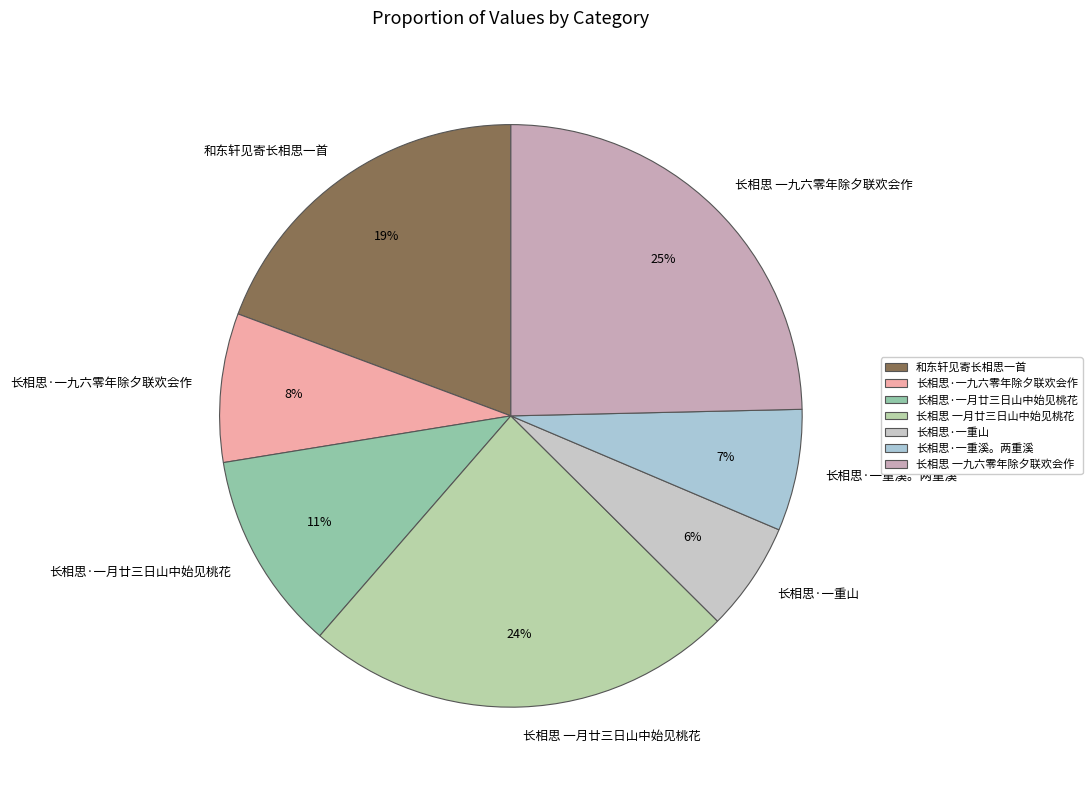

To the nearest percent, what is the average slice percentage?

14%